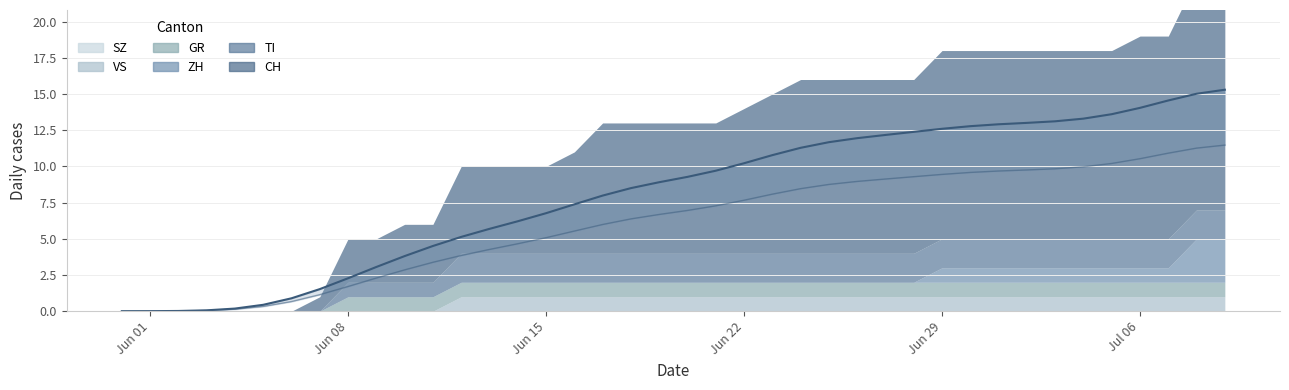

Between 2020-06-05 and 2020-06-22, which series saw the biggest shift?

CH